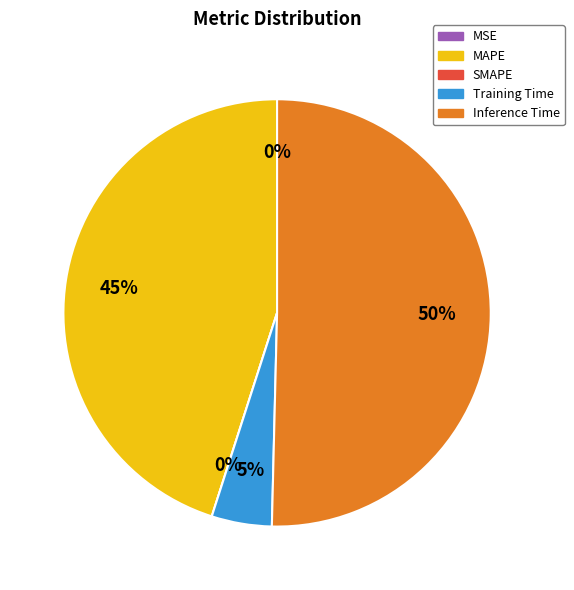

True or false: MAPE accounts for 45% of the total.

True